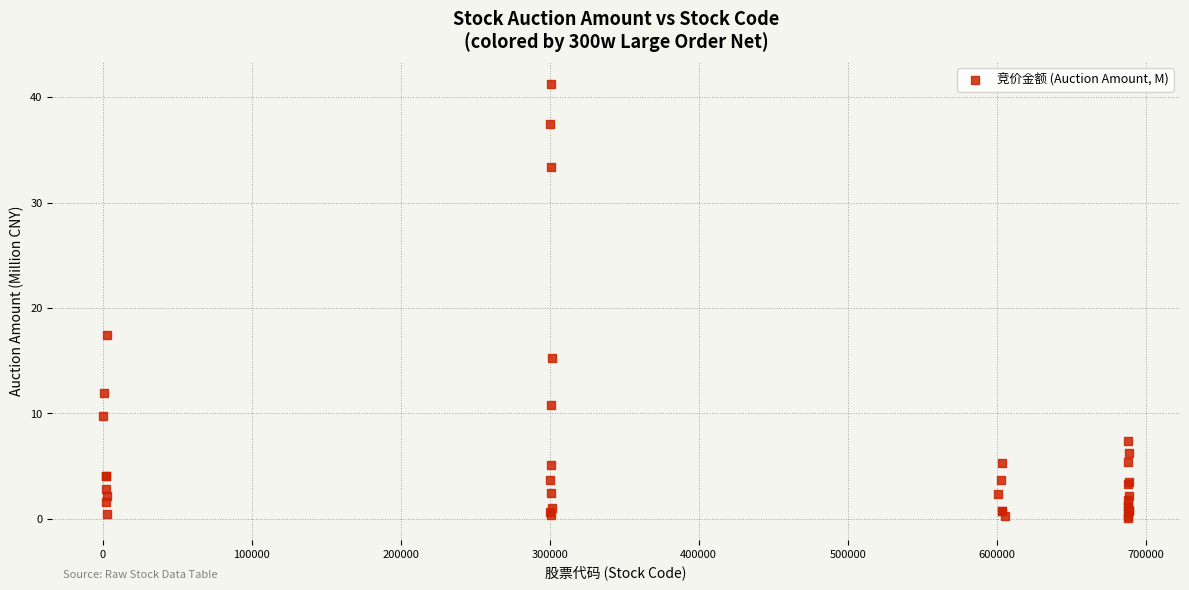

What Y value in the scatter plot is closest to 20?

17.5